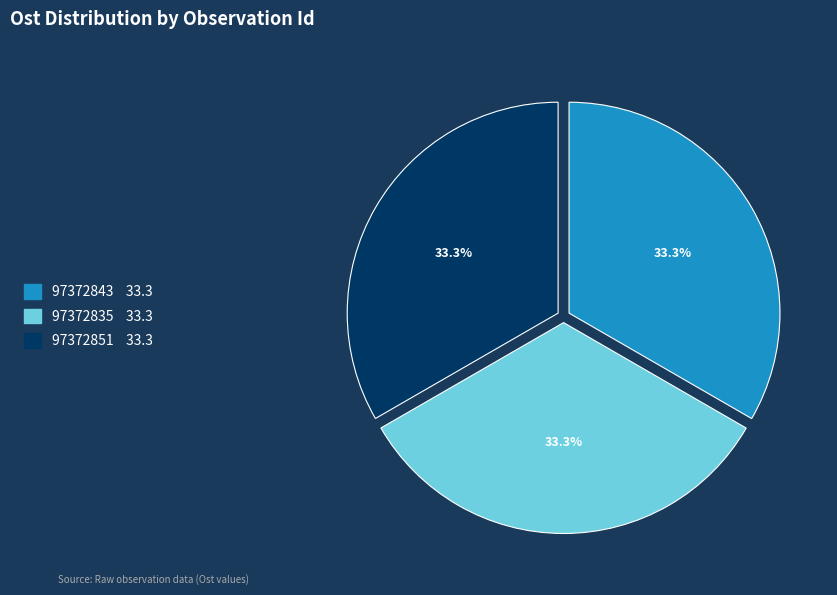

What portion of the pie excludes 97372851?

66.7%